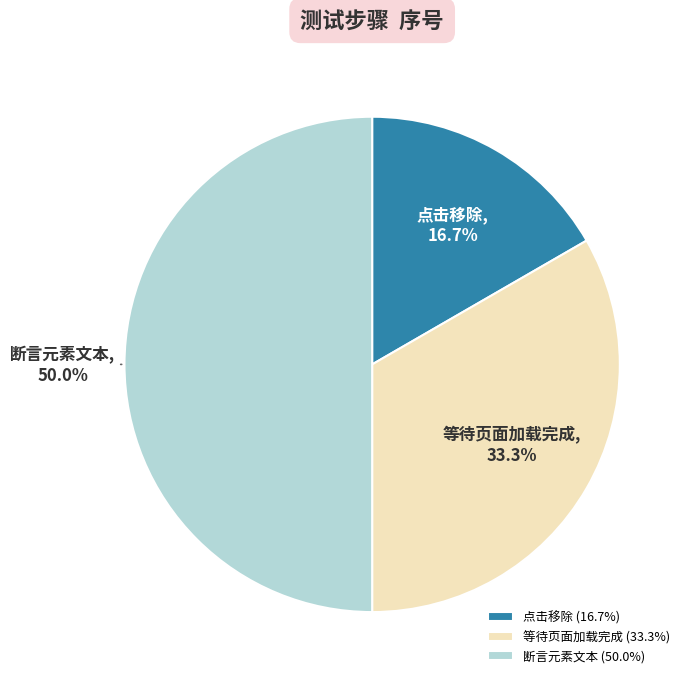

What is the total percentage of 等待页面加载完成 and 点击移除?

50.0%